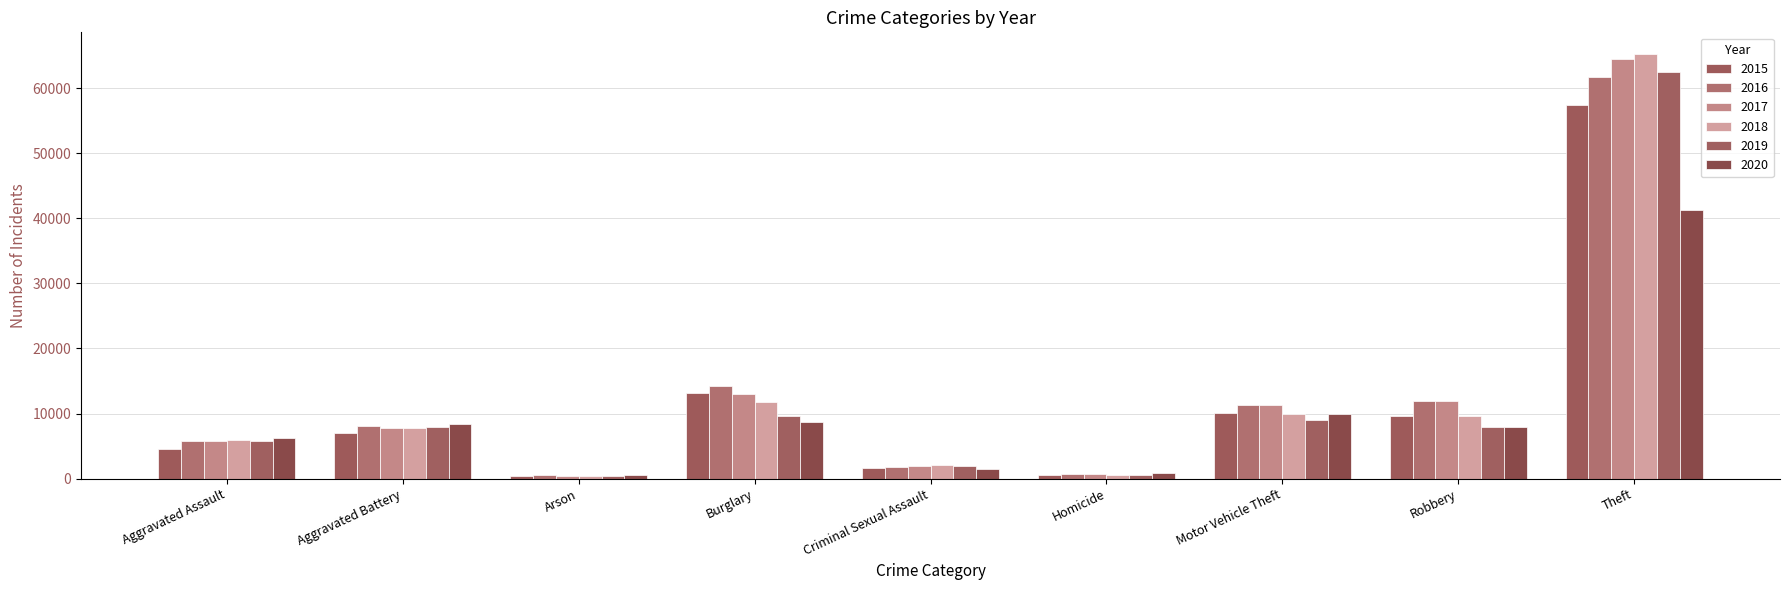

Between Criminal Sexual Assault and Homicide, which series saw the biggest shift?

2018